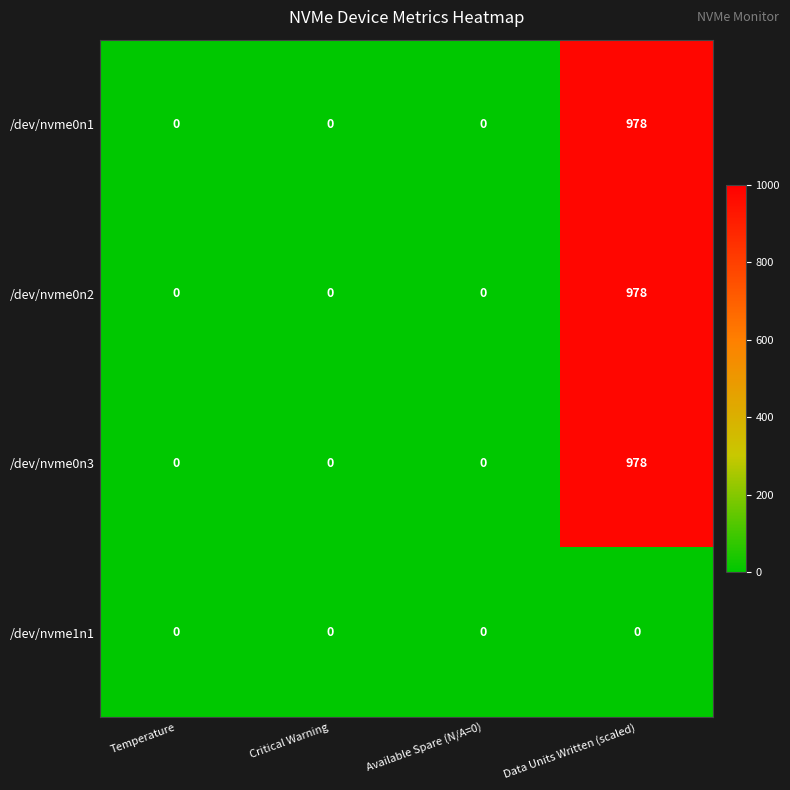

True or false: /dev/nvme0n3 has a value of -679 at Critical Warning.

False